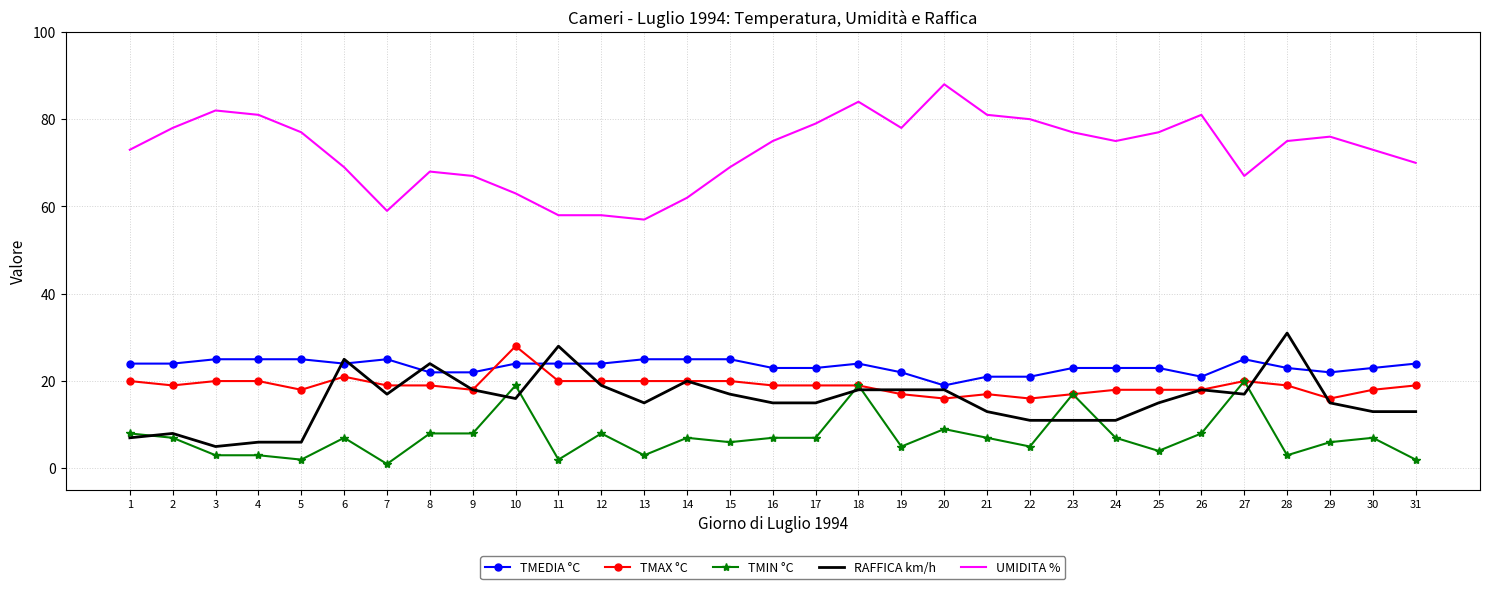

Between 4 and 16, which series saw the biggest shift?

RAFFICA km/h